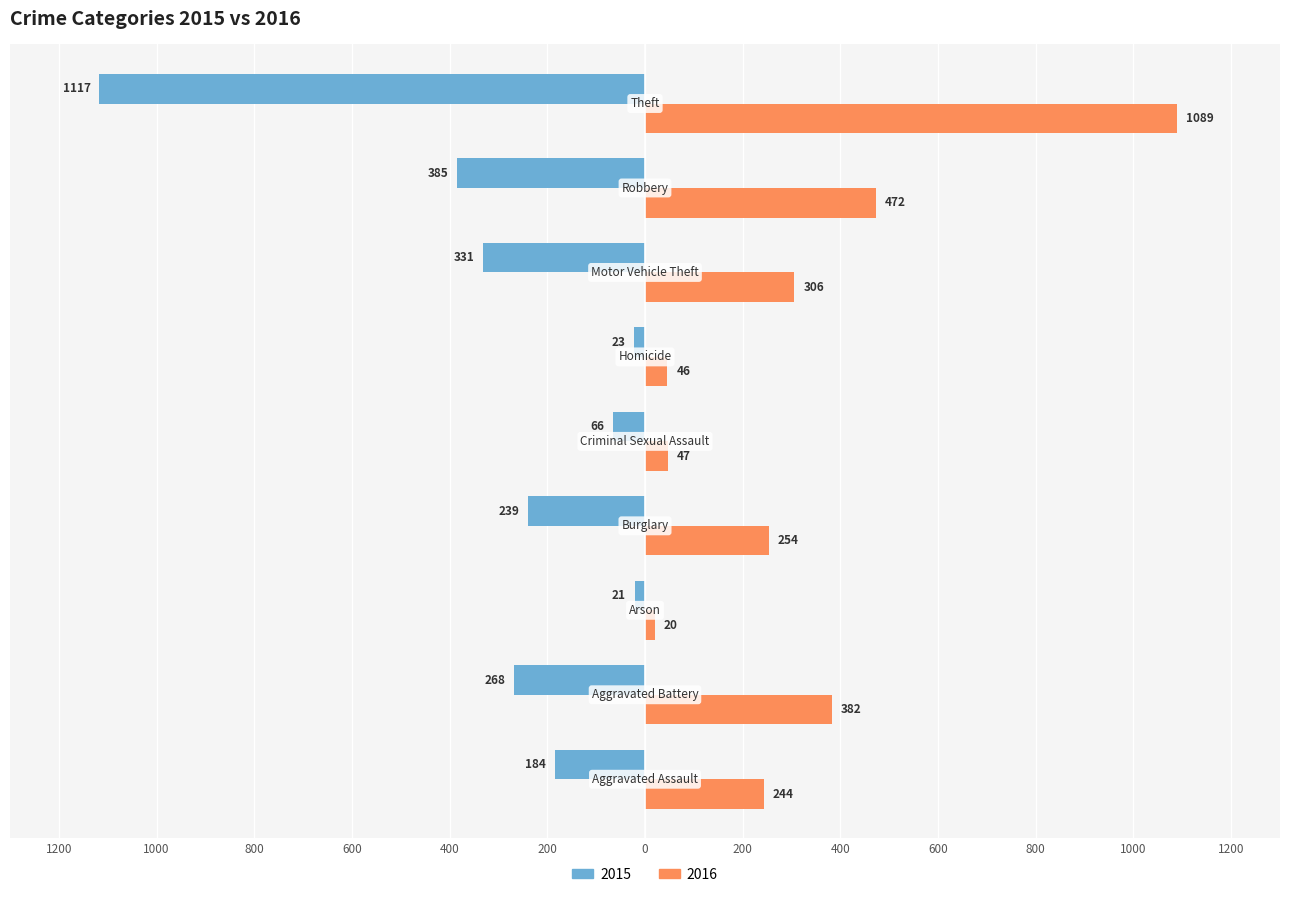

What is the average value of the 2016 series?

318